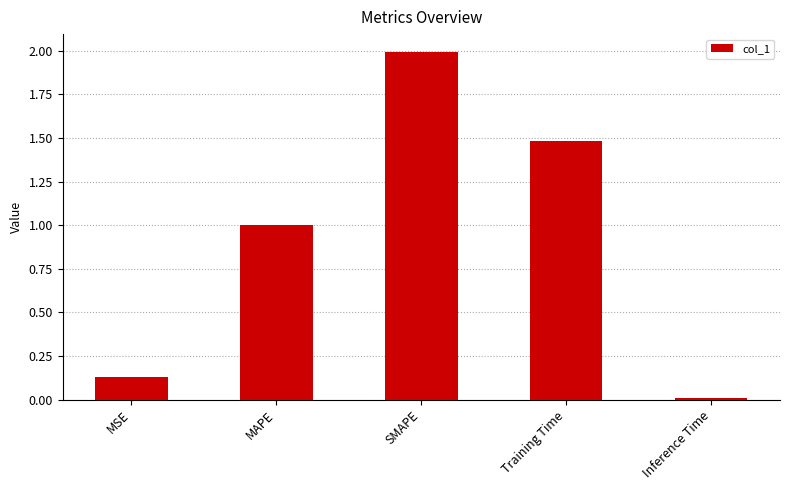

Is it true that the value at MAPE is 1.0?

True